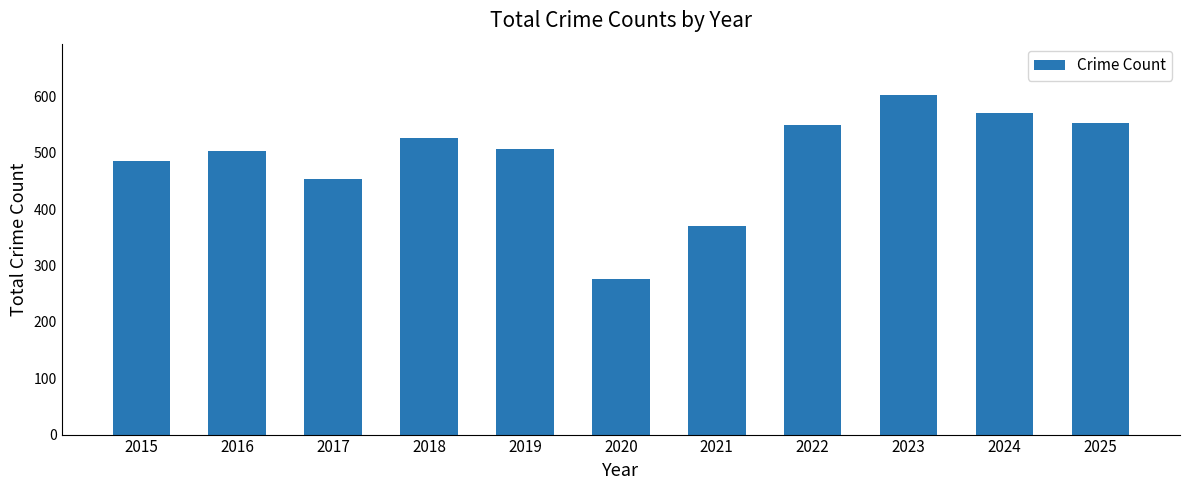

What value does the data have at 2015?

486